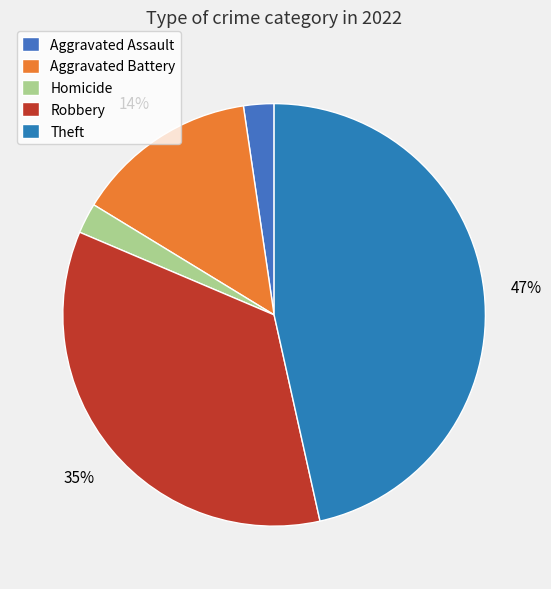

To the nearest percent, what is the difference between the Homicide and Aggravated Battery slice percentages?

12%